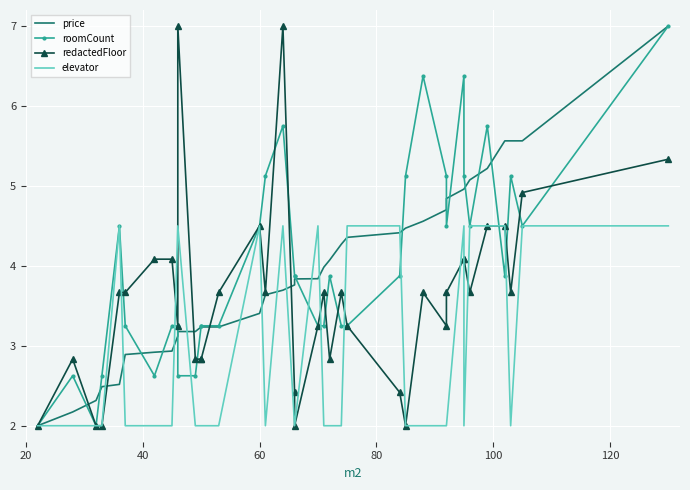

How many interior local peaks does the redactedFloor series have?

7